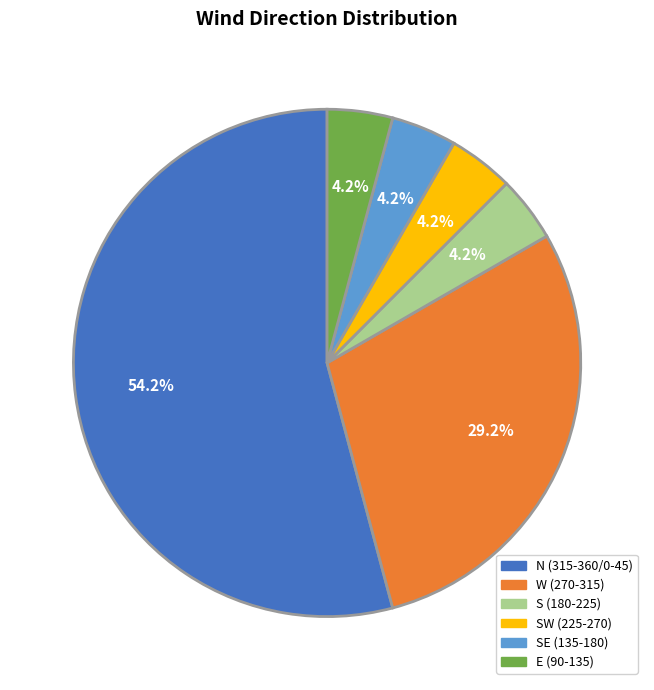

Do SE (135-180) and S (180-225) together represent more than half of the pie?

No